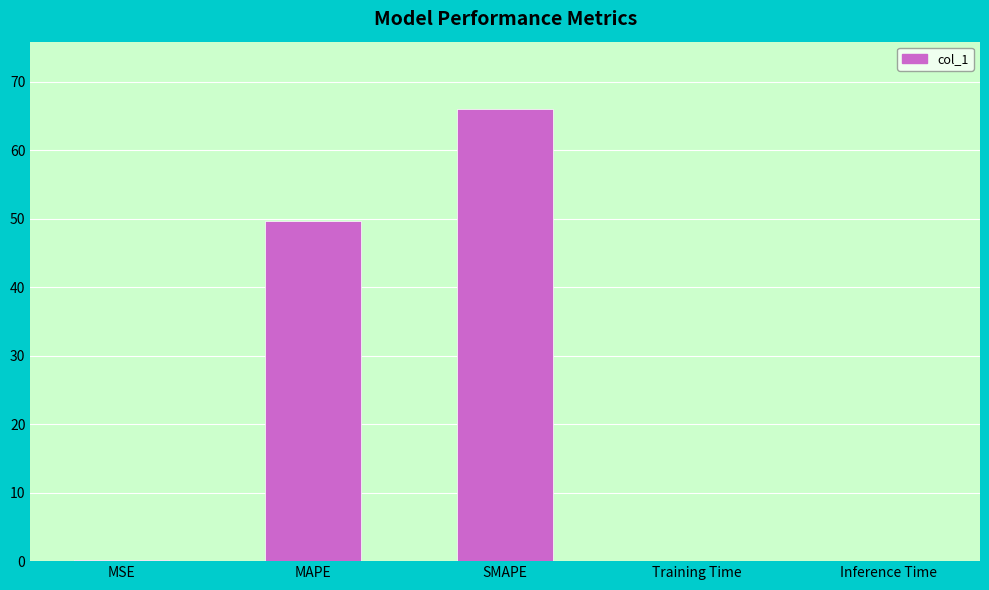

Which category has the highest value across all series?

SMAPE